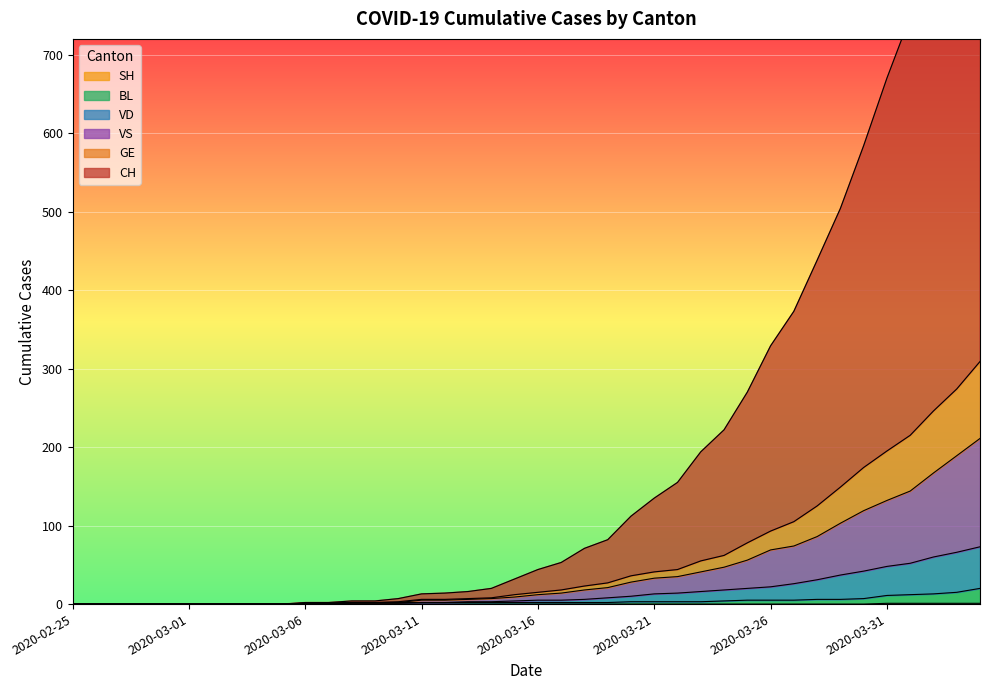

What is the difference between the VS values at 2020-03-13 and 2020-03-01?

6